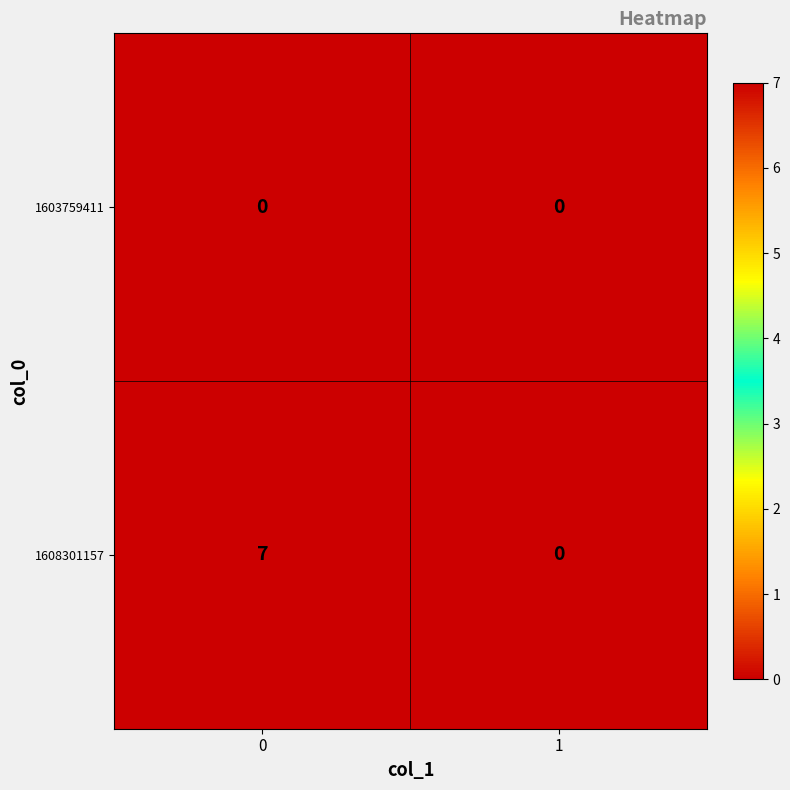

At 0, list the series in order from smallest to largest.

1603759411, 1608301157